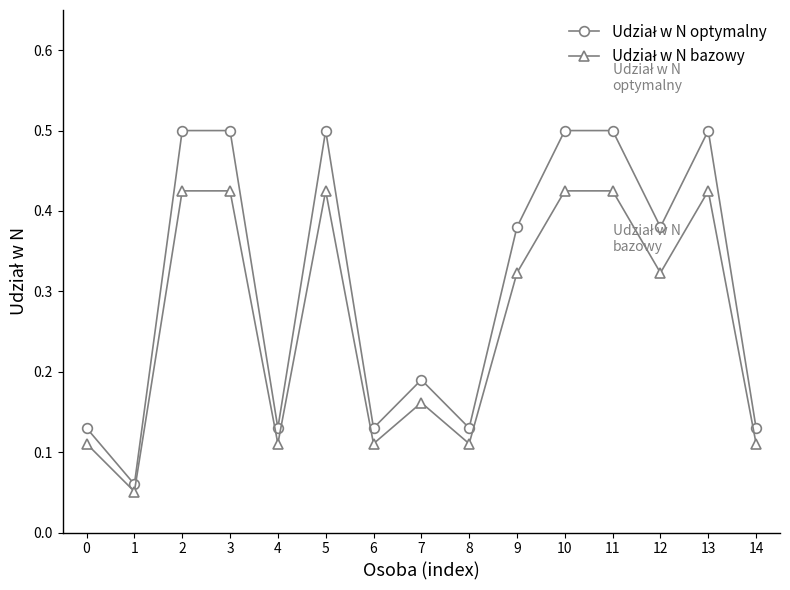

What is the greatest value displayed?

0.5